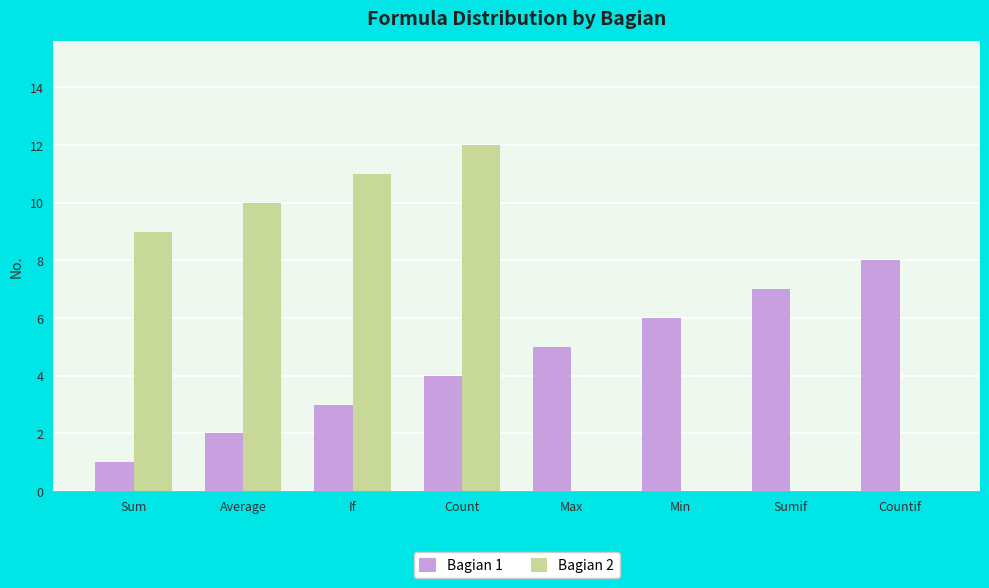

The value of Bagian 2 at Count is 12. True or false?

True